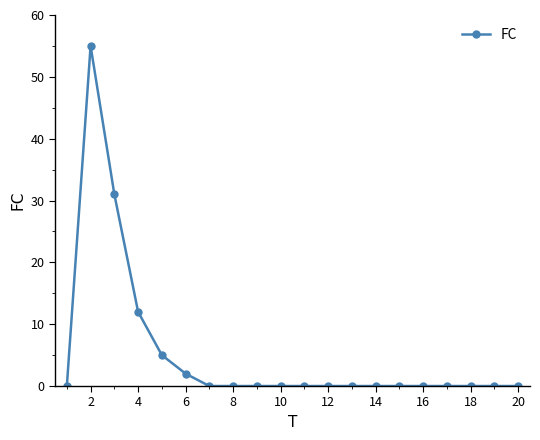

True or false: there are more than 0 points higher than both neighbors.

True